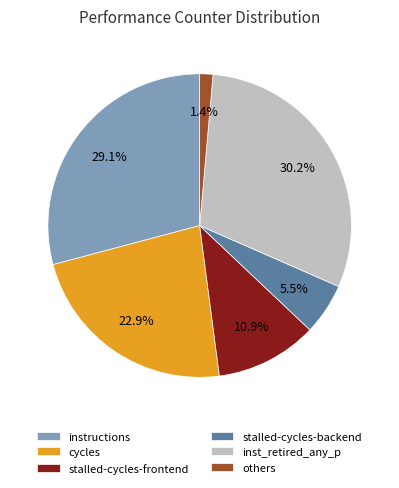

How many segments does this pie chart have?

6